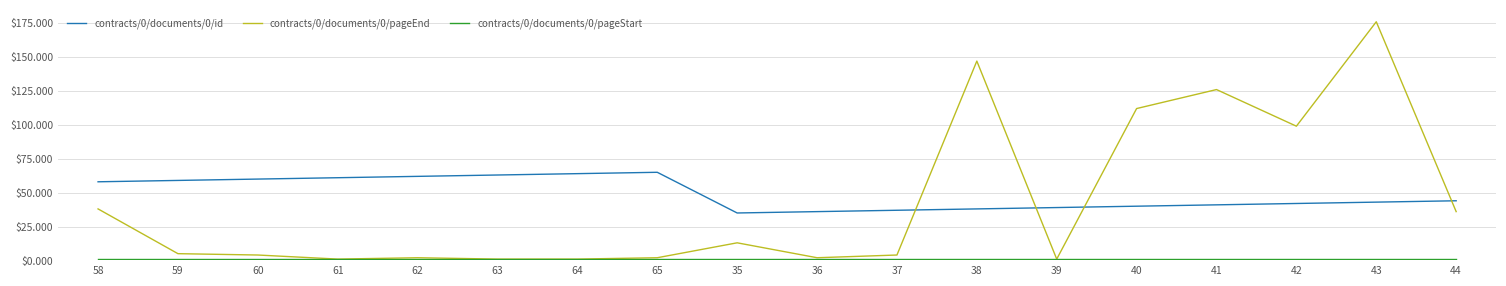

How many categories are shown in the chart?

18